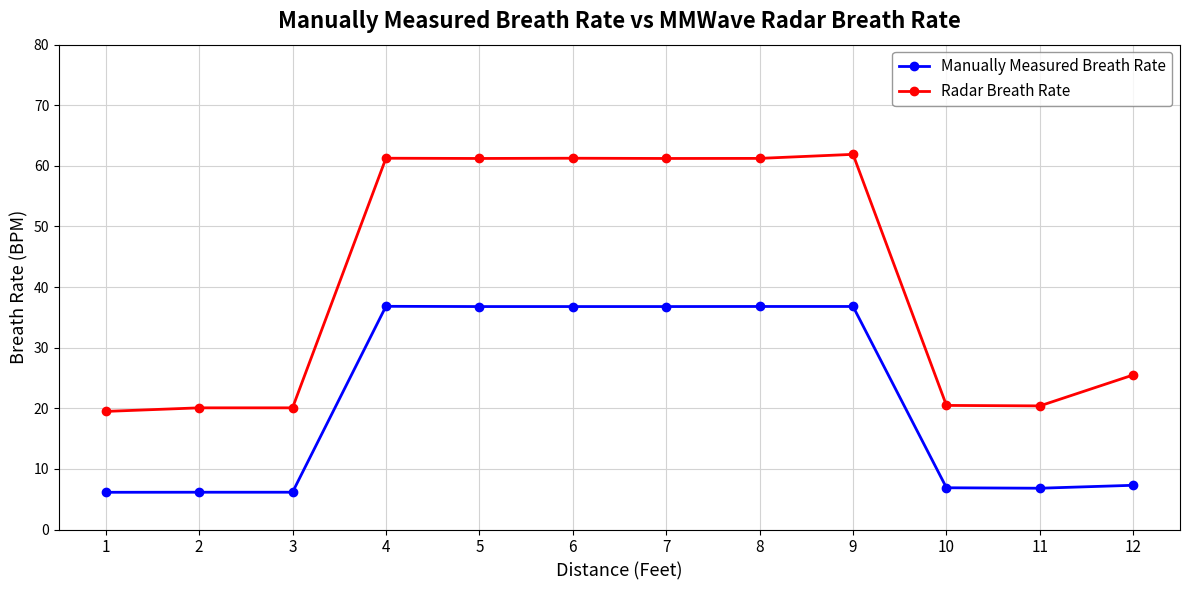

What is the difference between the highest and lowest values at 2?

13.9